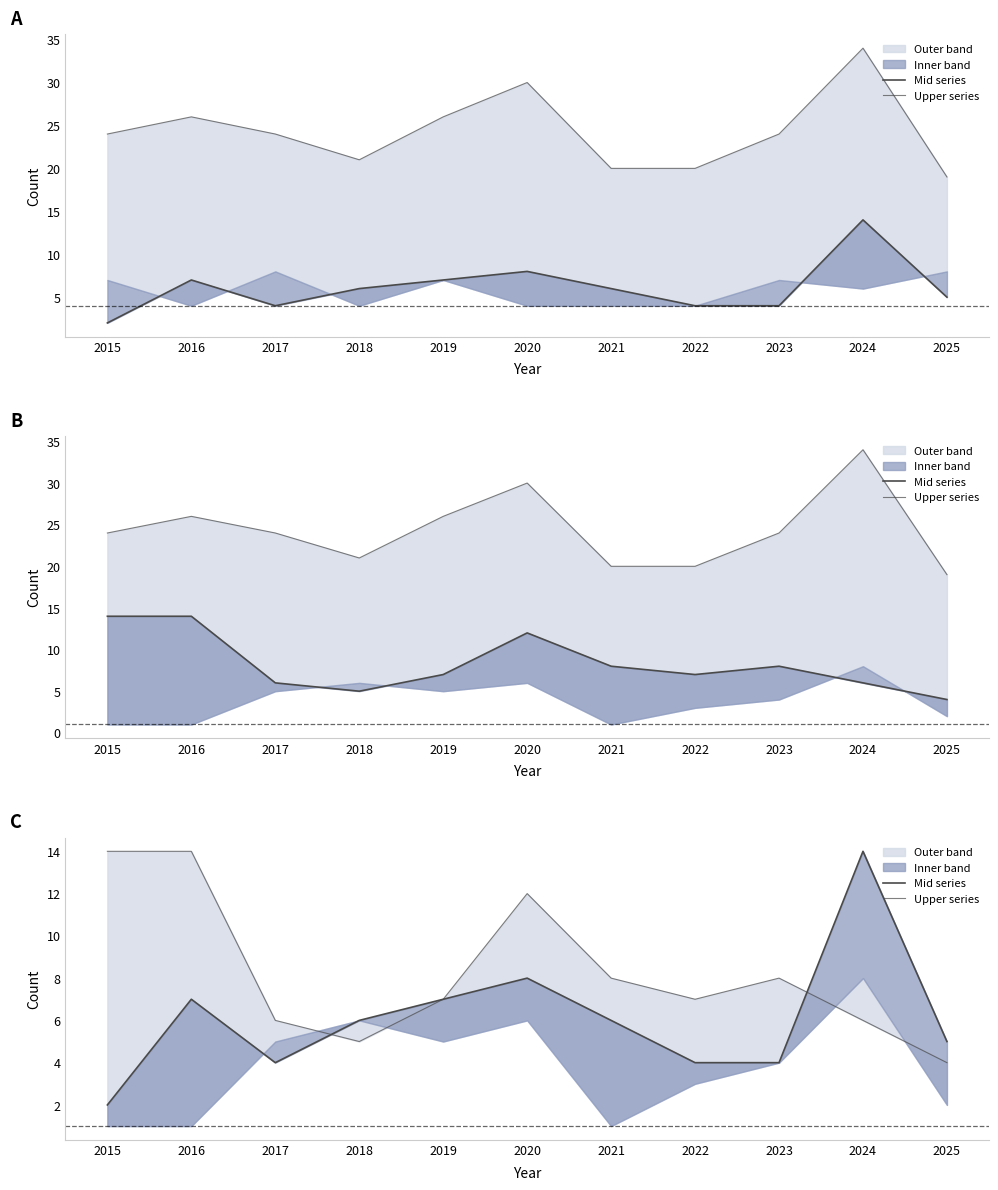

Reading left to right, extract all data points from this chart.

Mid series: 2015=2	2016=7	2017=4	2018=6	2019=7	2020=8	2021=6	2022=4	2023=4	2024=14	2025=5
Upper series: 2015=14	2016=14	2017=6	2018=5	2019=7	2020=12	2021=8	2022=7	2023=8	2024=6	2025=4